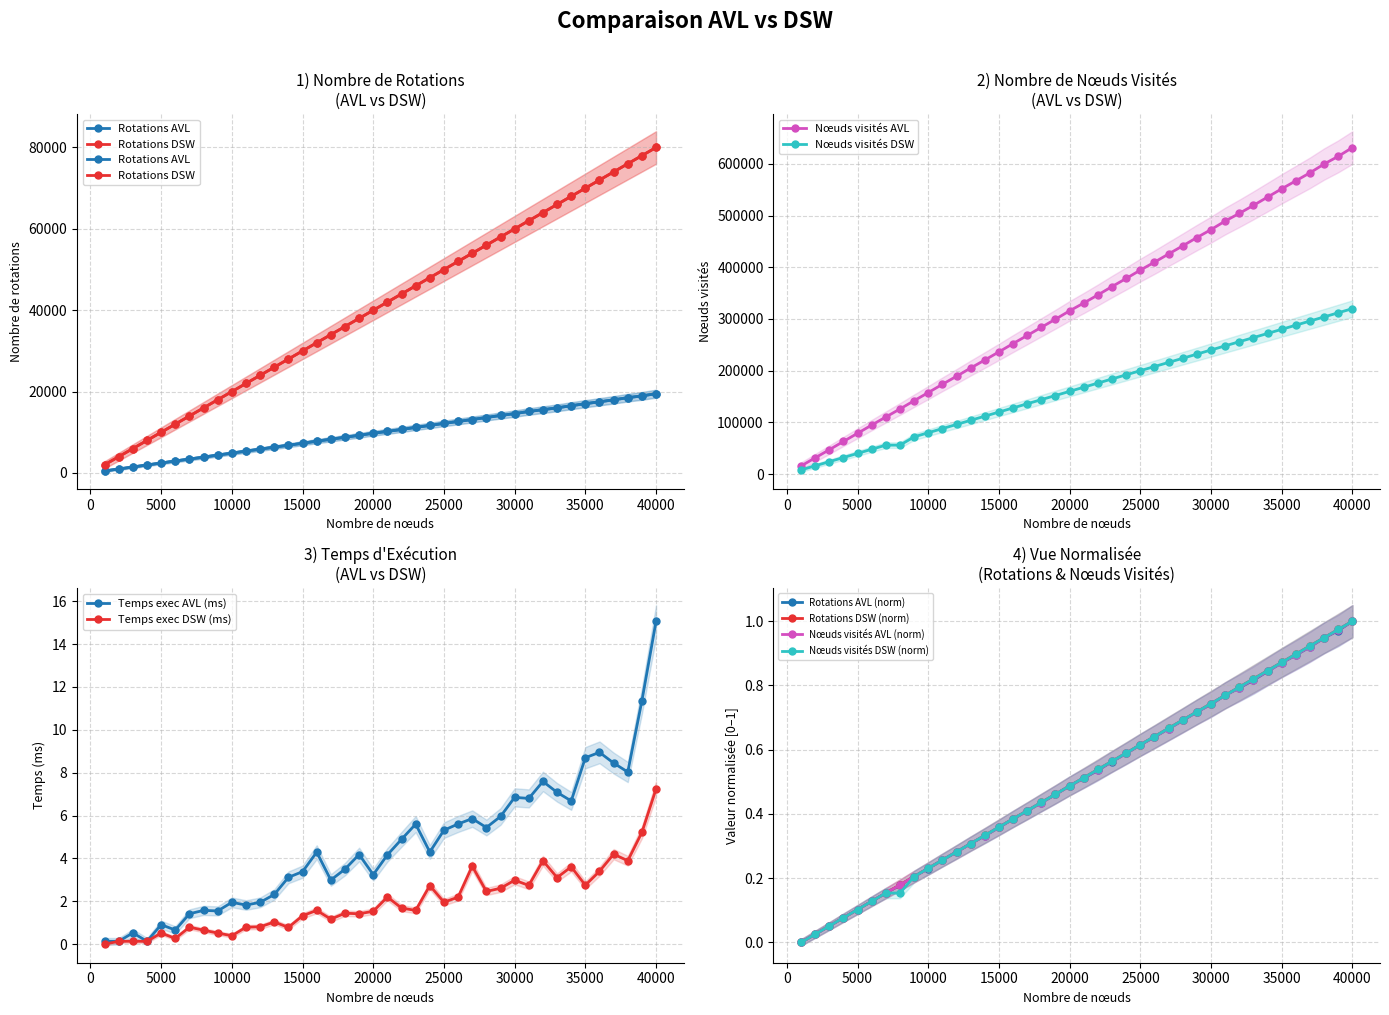

What is the difference between the maximum and minimum values in the Noeuds visites DSW series?

311974